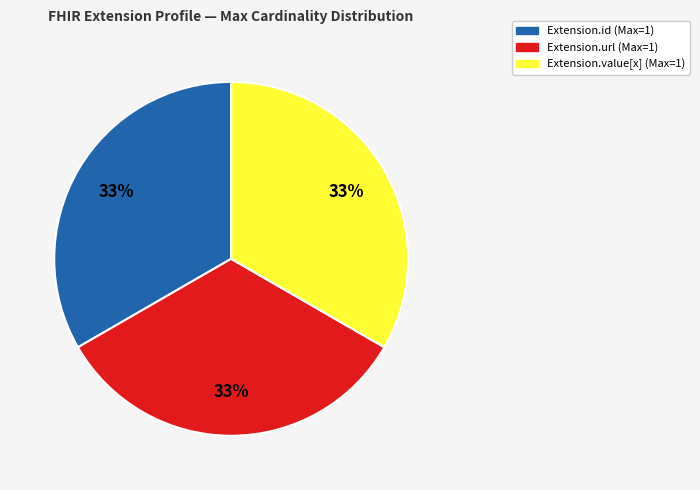

Is there any slice that represents more than half of the pie?

No